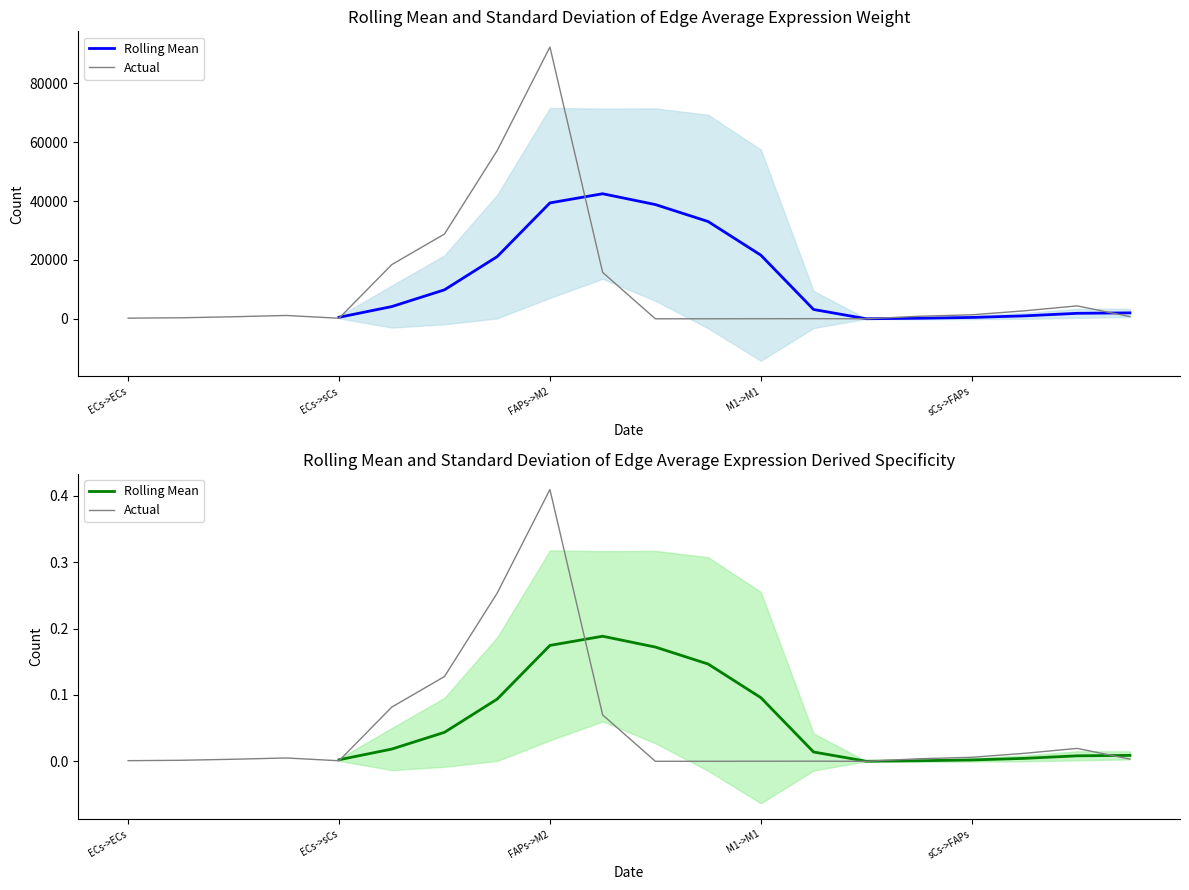

Does the chart display data point markers on the line(s)?

No